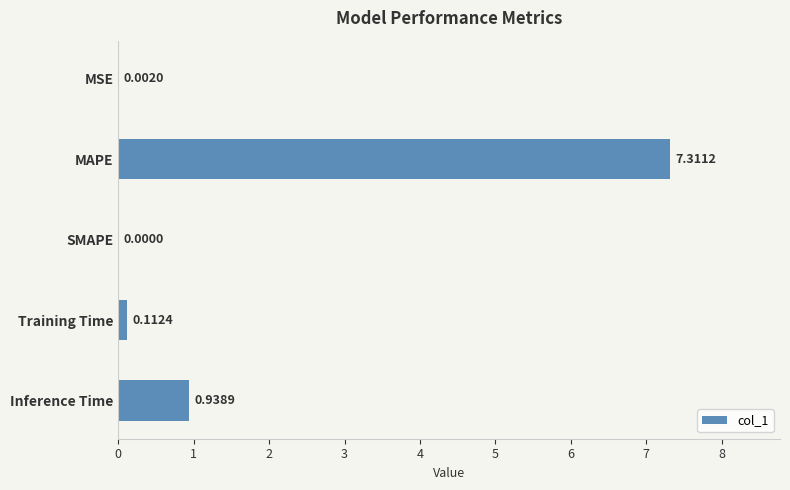

Which category has the highest value across all series?

MAPE